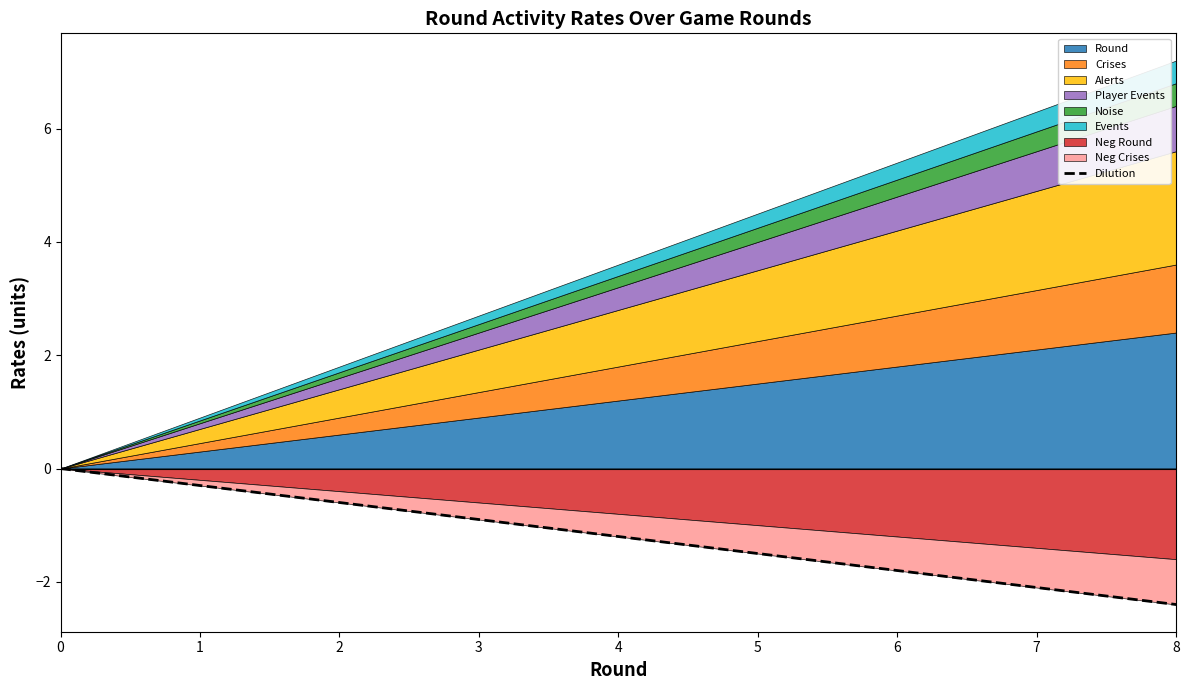

True or false: there are more than 2 points higher than both neighbors.

False